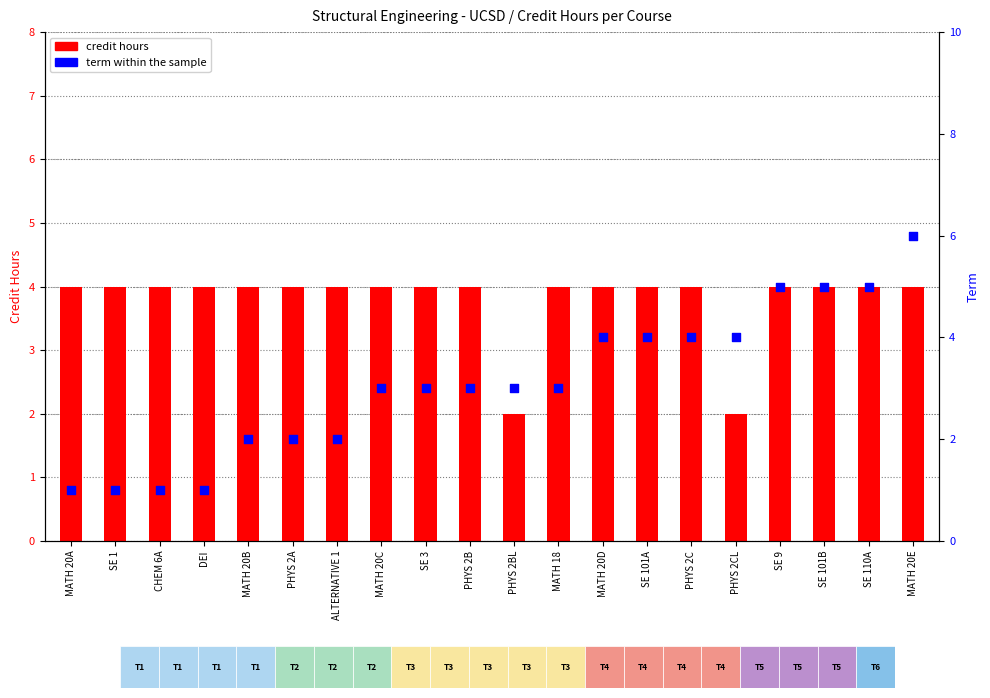

Is the value of term (within sample) at SE 1 greater than the value of credit hours at DEI?

No